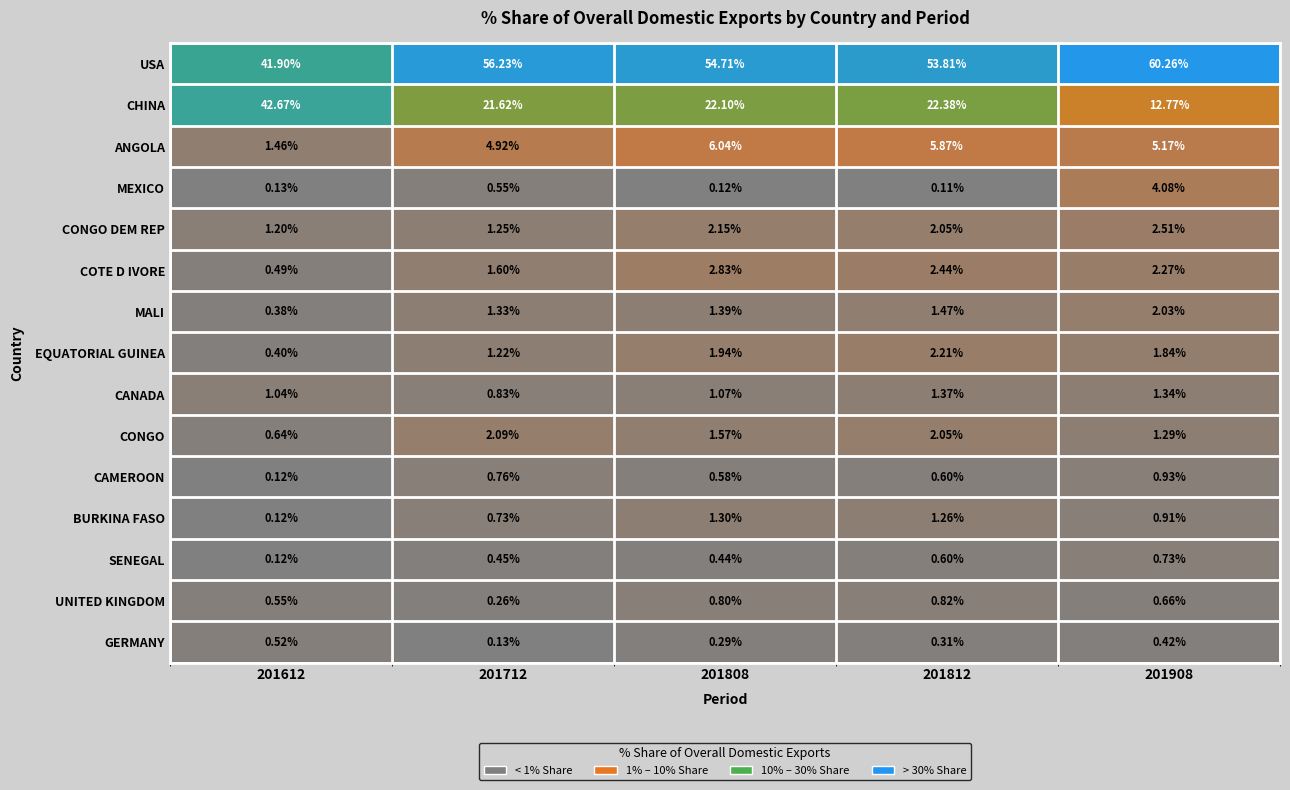

Which series has the widest spread of values?

CHINA